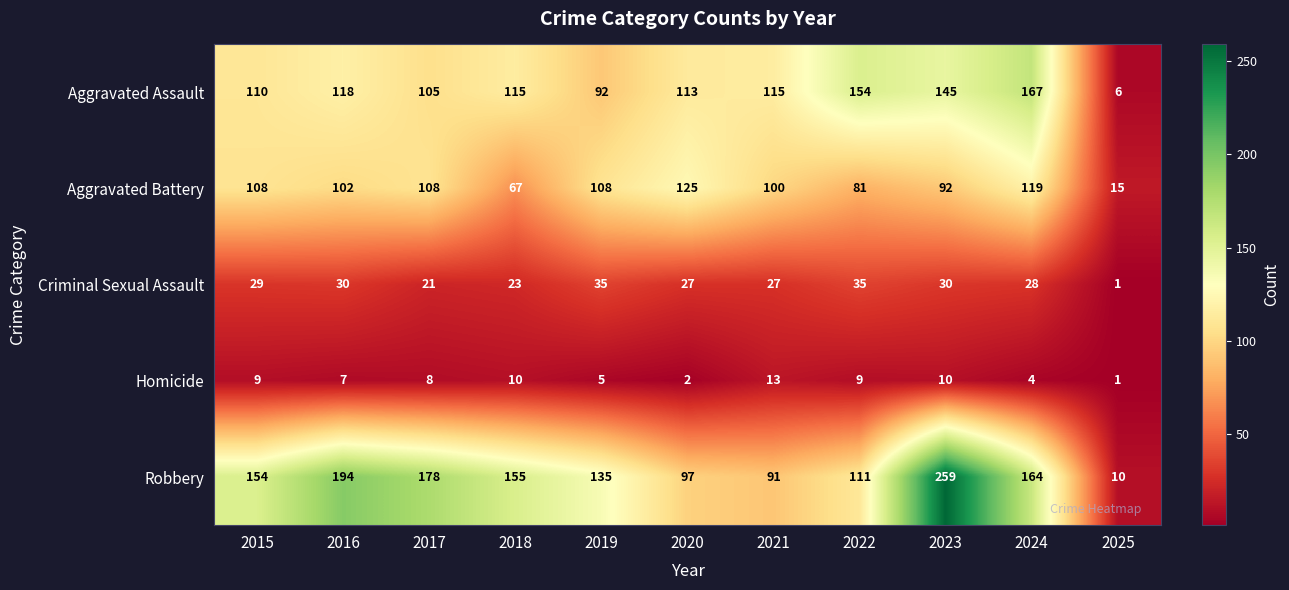

What is the difference between the highest and lowest values at 2021?

102